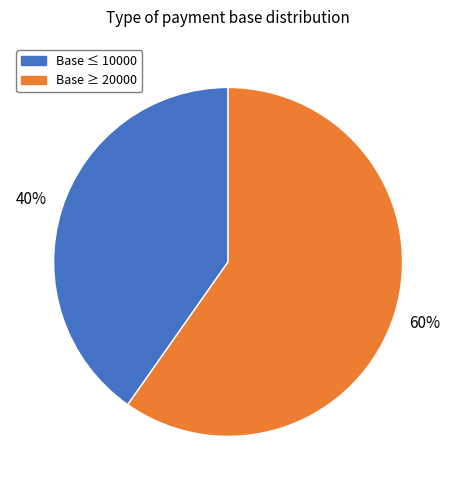

To the nearest percent, what is the average slice percentage?

50%